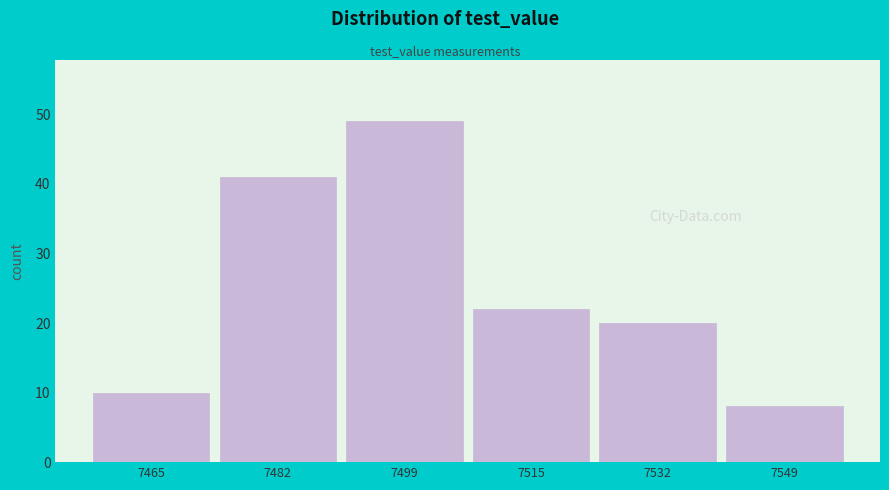

Reading left to right, list every bar in this chart as the range it spans on the x-axis followed by its height. Neither the bar edges nor the heights are printed on the chart, so give them approximately, as read against the axes.

7456 to 7474: 10
7474 to 7490: 41
7490 to 7506: 49
7506 to 7524: 22
7524 to 7540: 20
7540 to 7558: 8